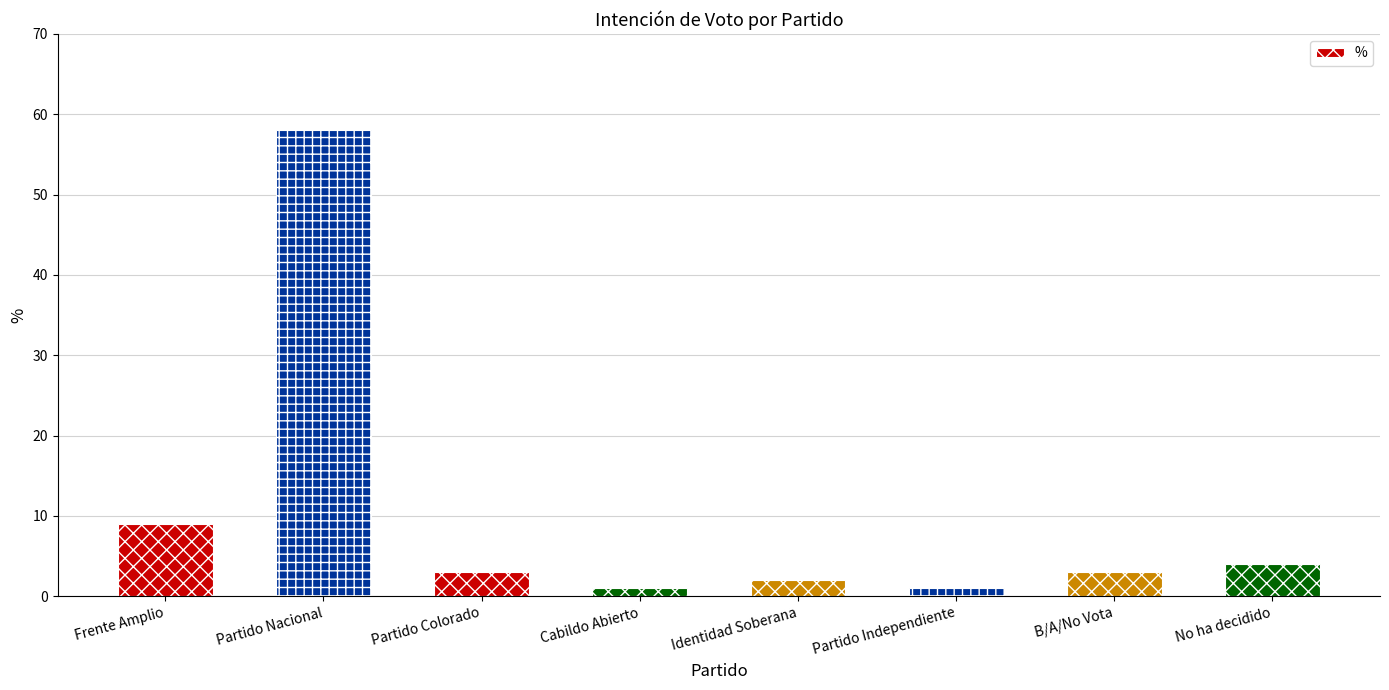

Count the number of categories in the chart.

8